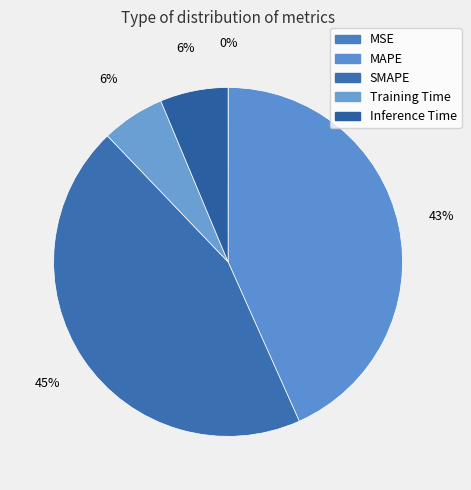

What percentage is the Inference Time slice, to the nearest percent?

6%